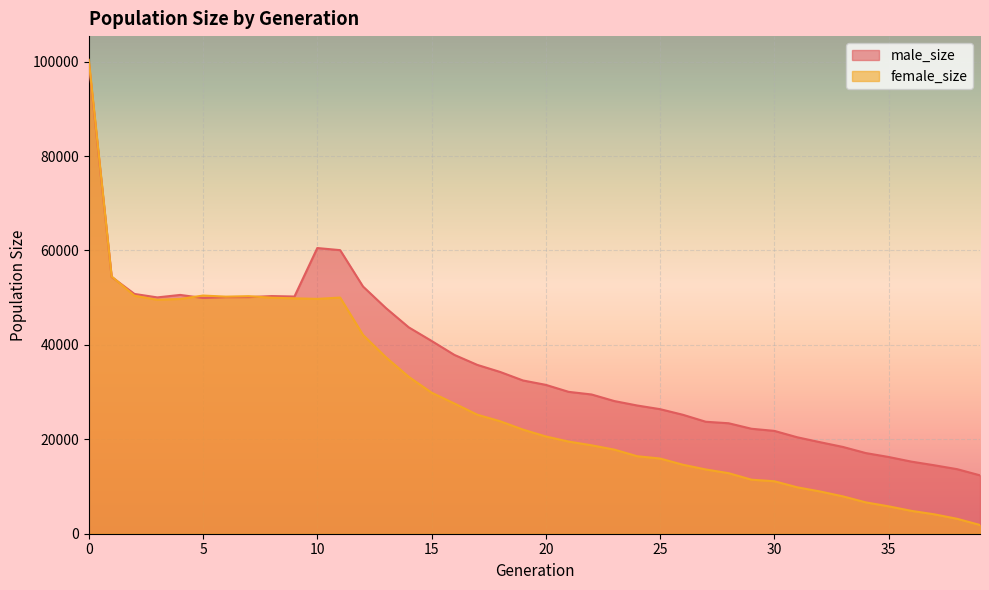

Reading left to right, extract all data points from this chart.

male_size: 99869	54402	50790	50062	50587	49940	50110	50119	50344	50249	60519	60073	52372	47814	43724	40843	37878	35767	34271	32466	31535	30054	29499	28101	27161	26387	25195	23719	23402	22237	21785	20434	19389	18386	17088	16256	15271	14502	13675	12368
female_size: 100394	54495	50415	49551	49735	50454	50224	50323	49990	49867	49748	50028	42114	37395	33247	29890	27583	25215	23827	22061	20604	19520	18733	17815	16414	15932	14612	13612	12828	11446	11117	9836	8952	7915	6643	5804	4843	4112	3161	1852